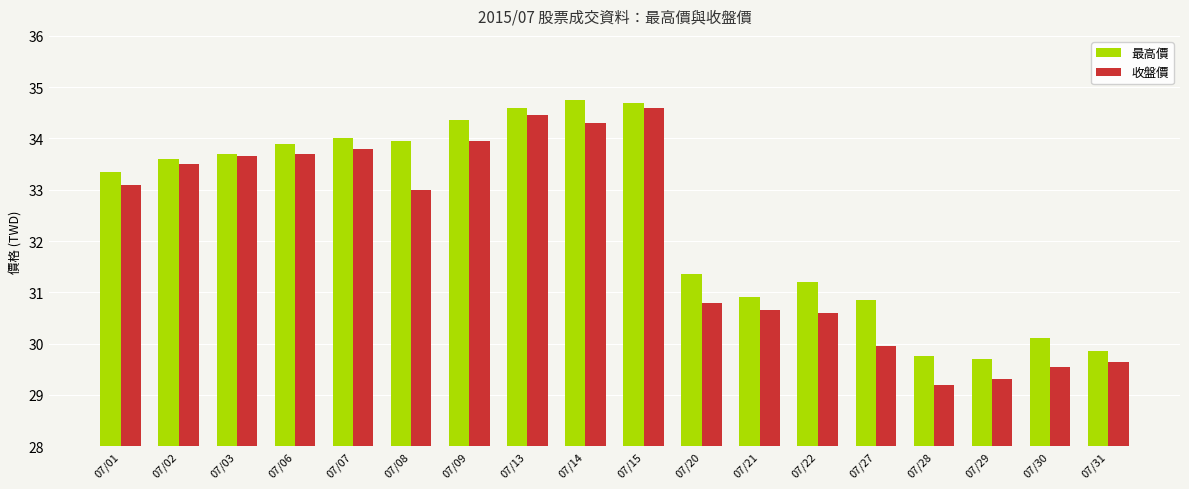

How many bars are there in each group?

2